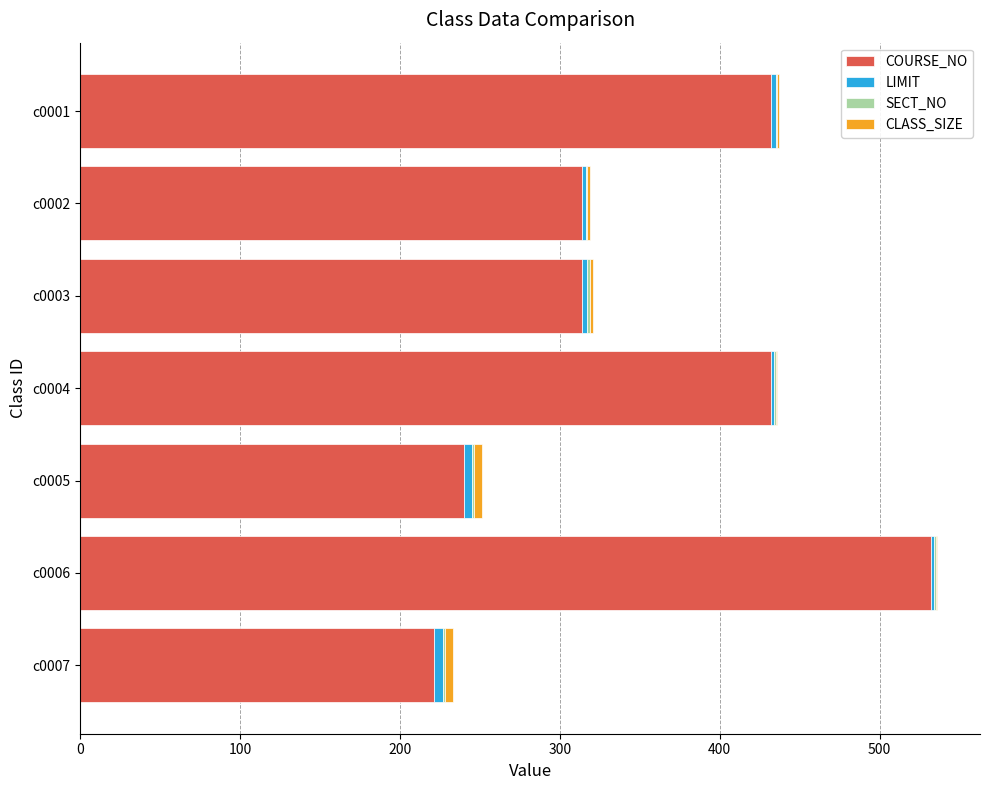

At which category is the sum across all series the highest?

c0006